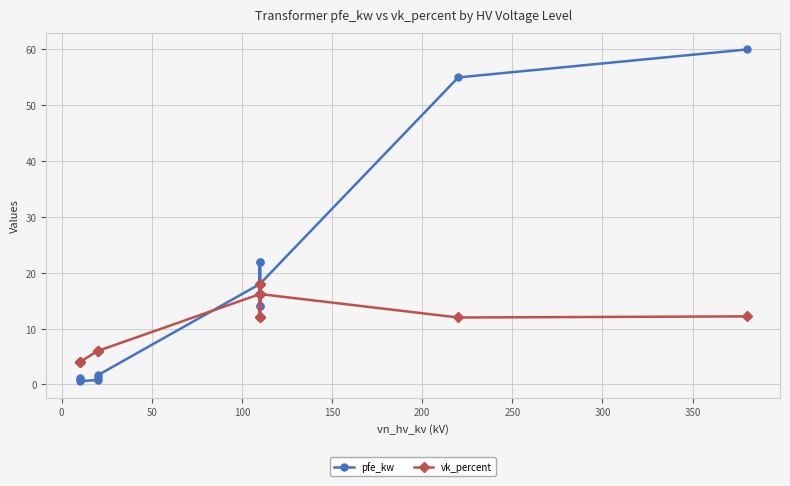

Is the value of vk_percent at 250 greater than the value of pfe_kw at 50?

Yes